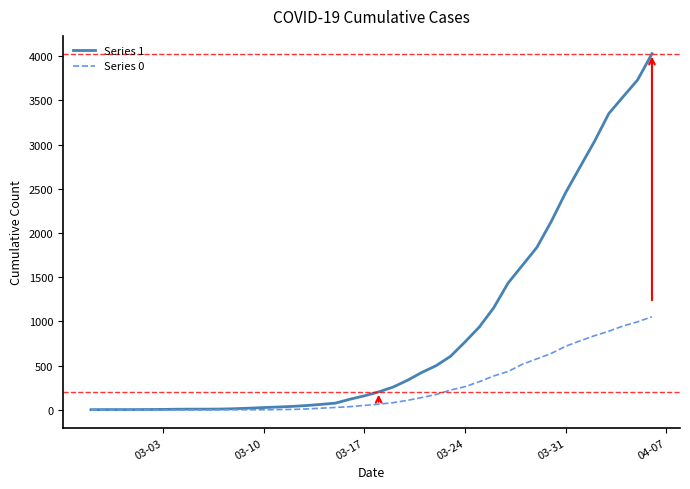

Which series has the largest total across all categories?

Series 1